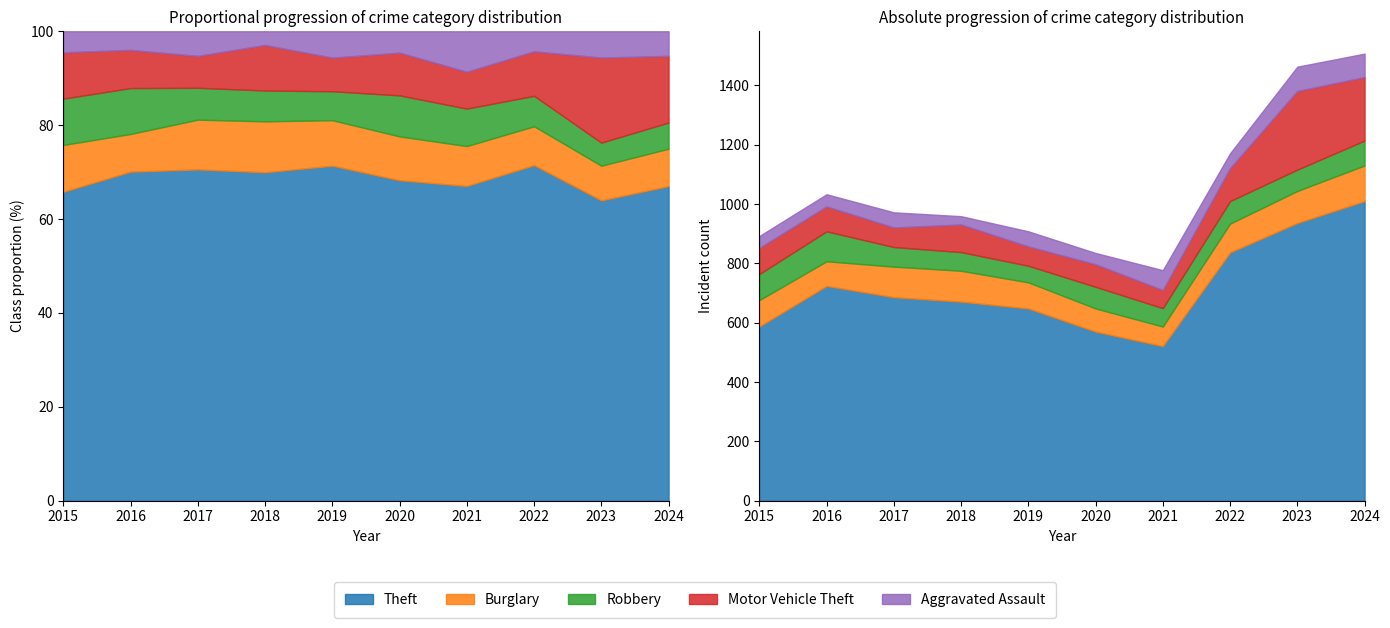

What is the approximate value of Motor Vehicle Theft at 2020?

76